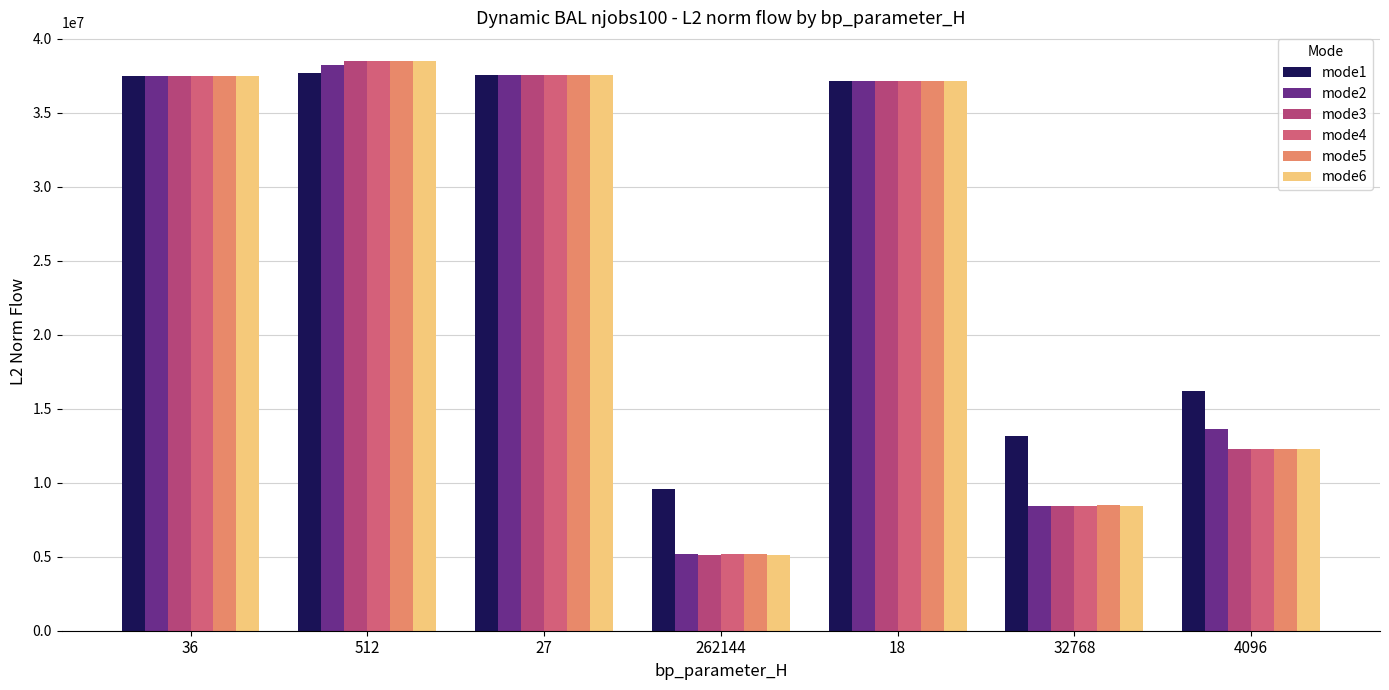

What is the total value across all series at 262144?

35293709.8